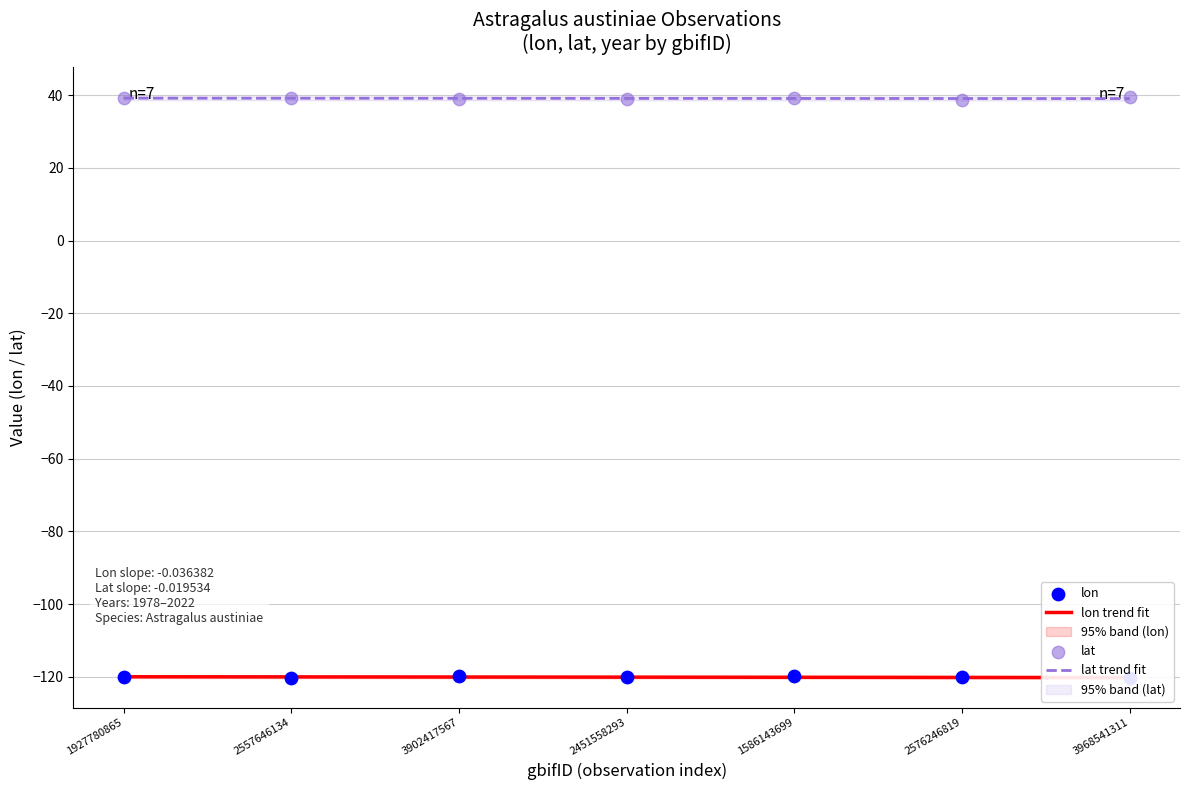

What is the total value across all series at 1586143699?

-80.6